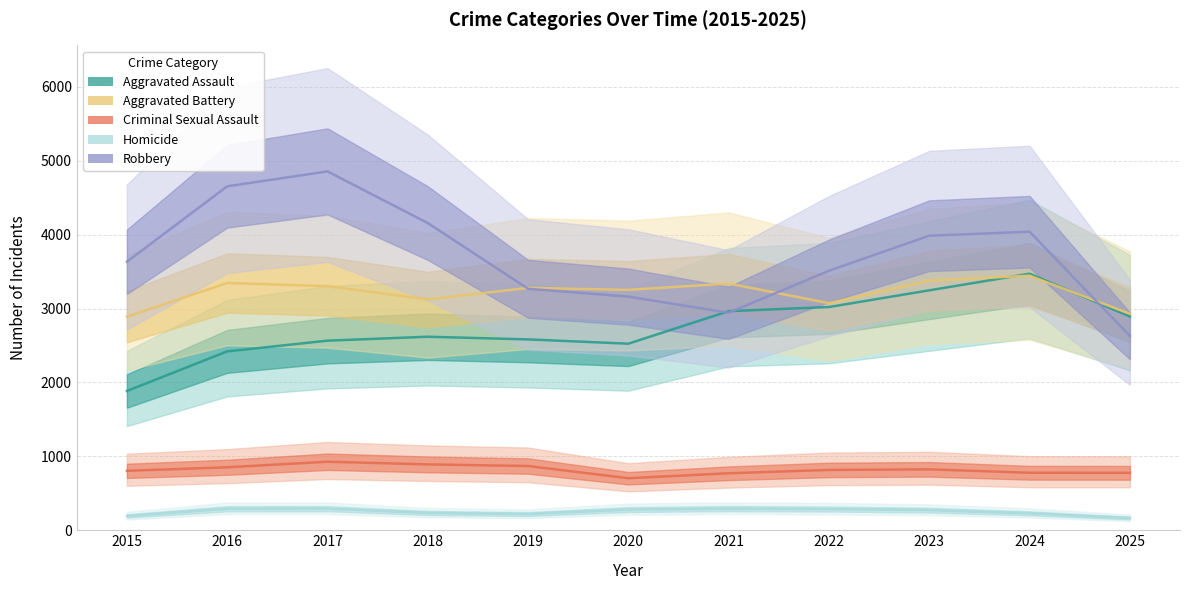

At which category is the sum across all series the highest?

2024